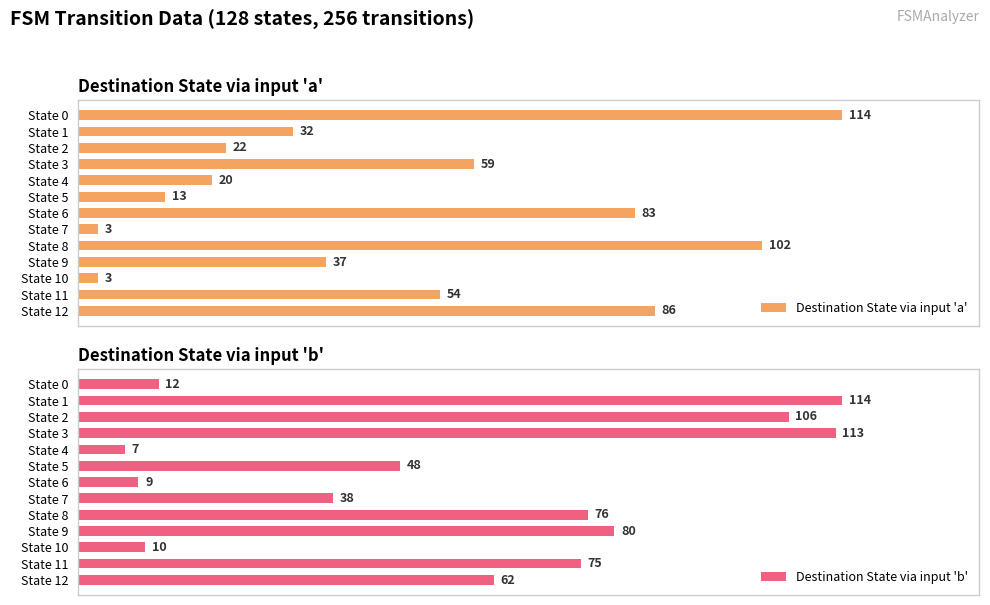

Rank the categories by Destination State via input 'b' value from lowest to highest.

State 4, State 6, State 10, State 0, State 7, State 5, State 12, State 11, State 8, State 9, State 2, State 3, State 1